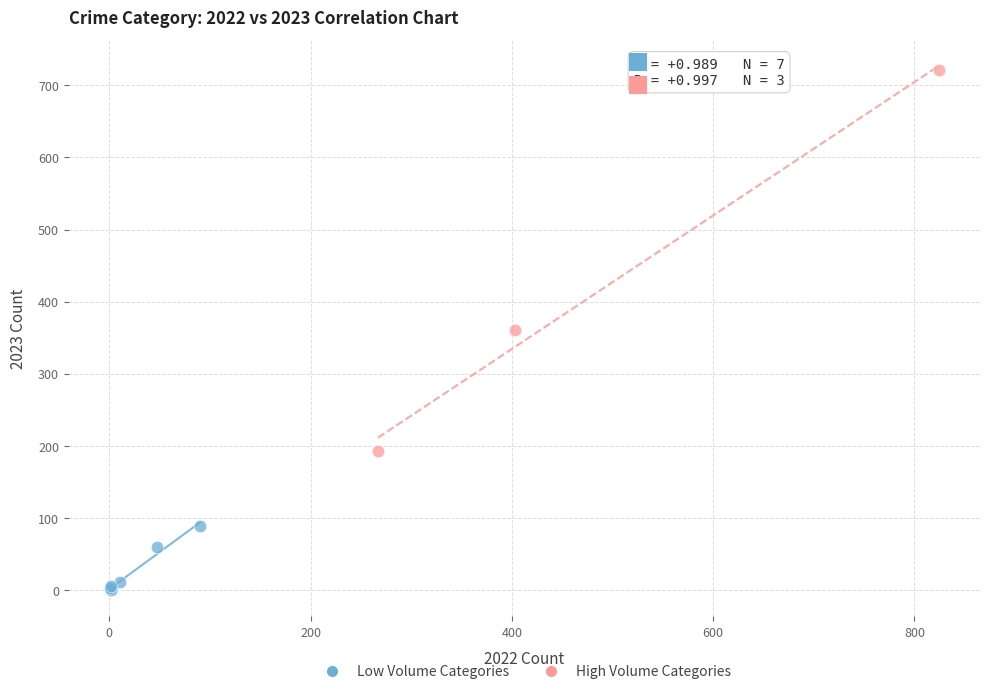

Which series reaches the minimum Y coordinate?

Low Volume Categories